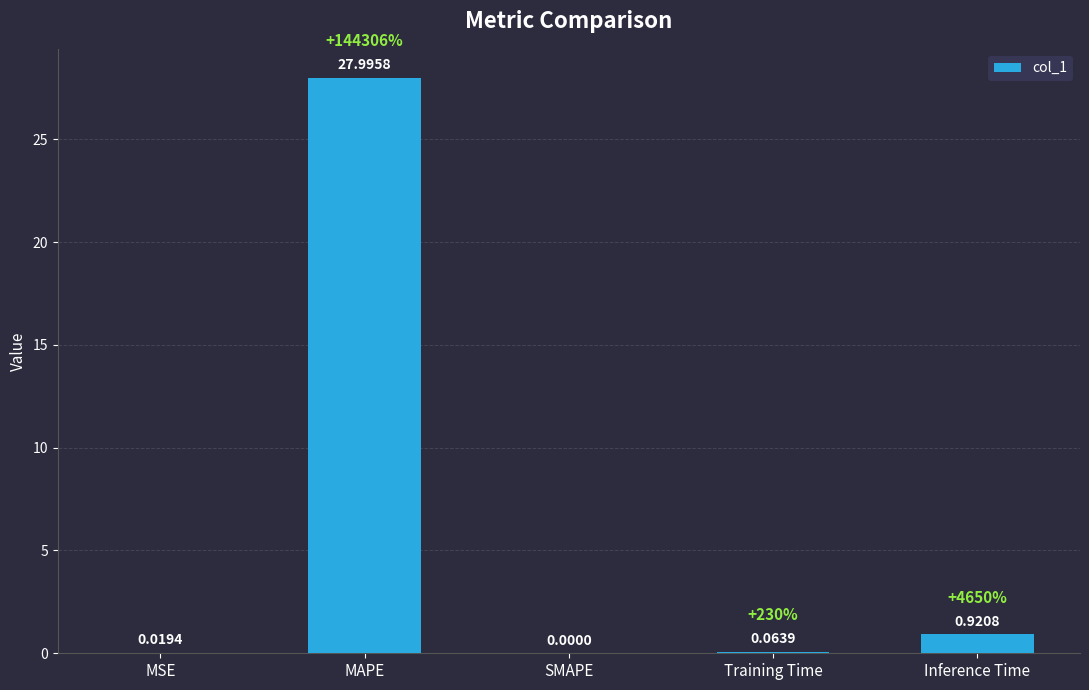

What is the sum of the values at Inference Time and Training Time?

1.0